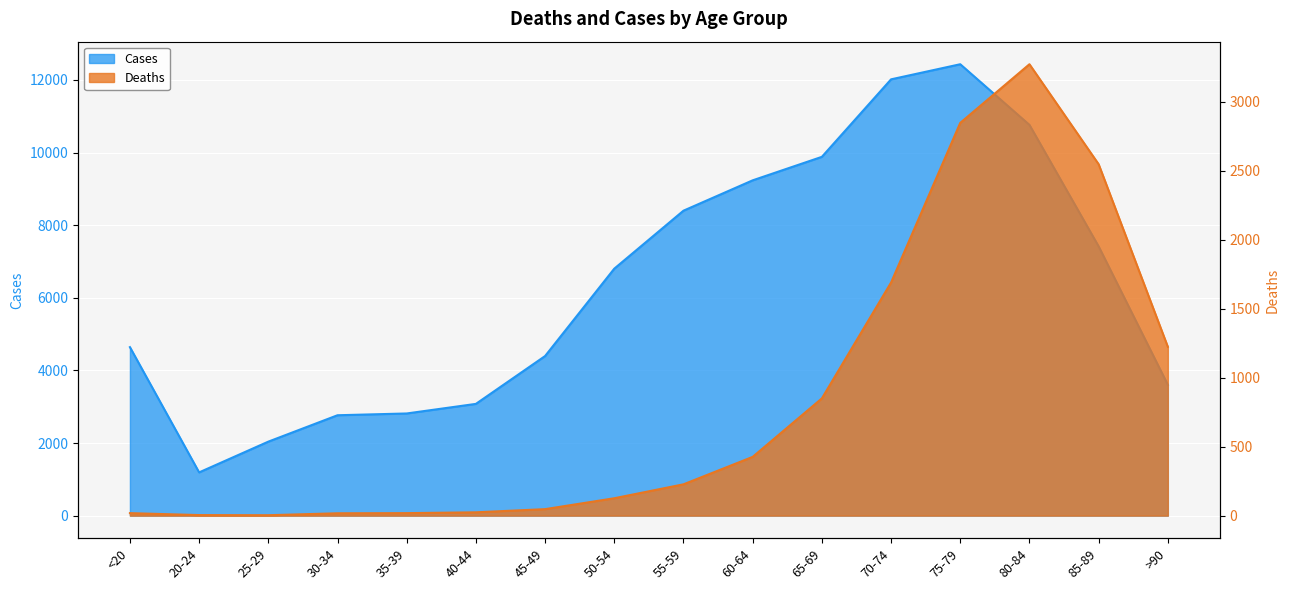

At which label does Cases reach its peak?

75-79